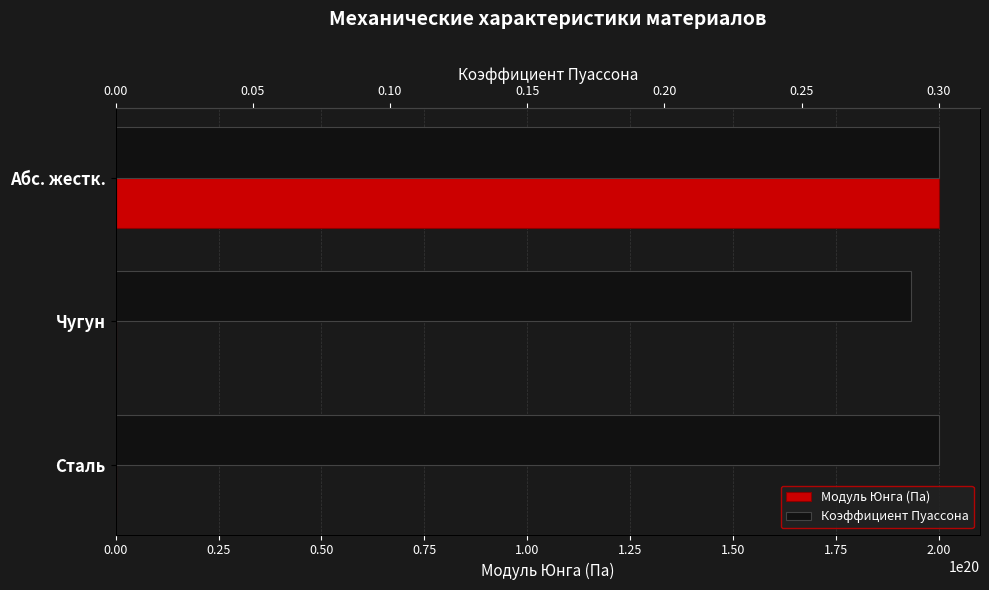

Which series changed the most between Сталь and Чугун?

Модуль Юнга (Па)